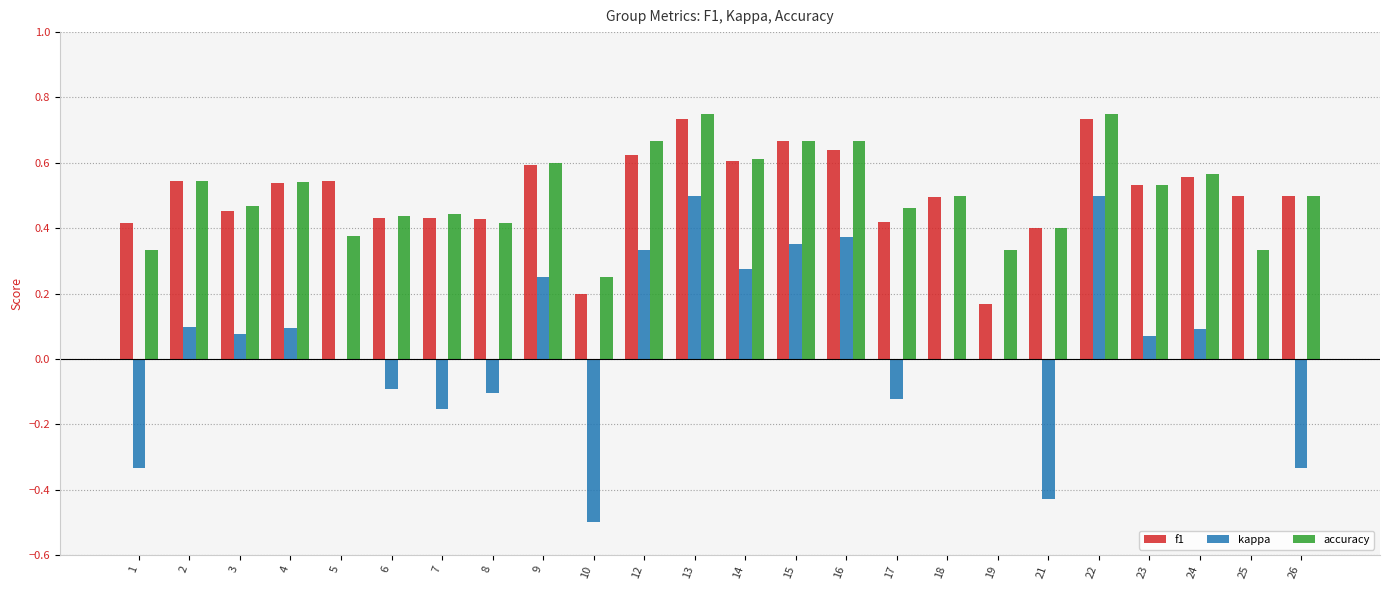

Count the number of data series in this chart.

3